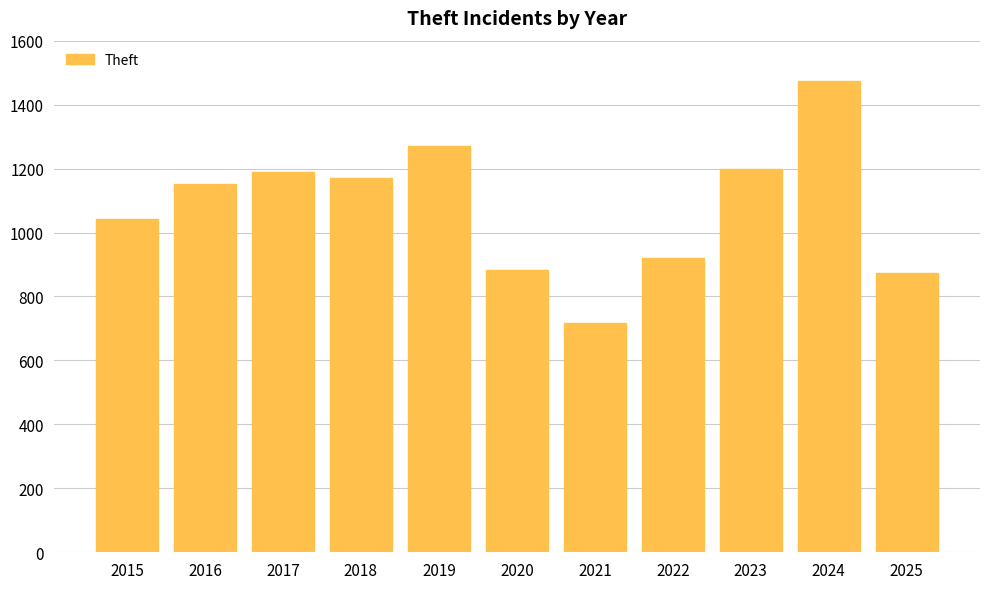

Which label corresponds to the largest value in the chart?

2024